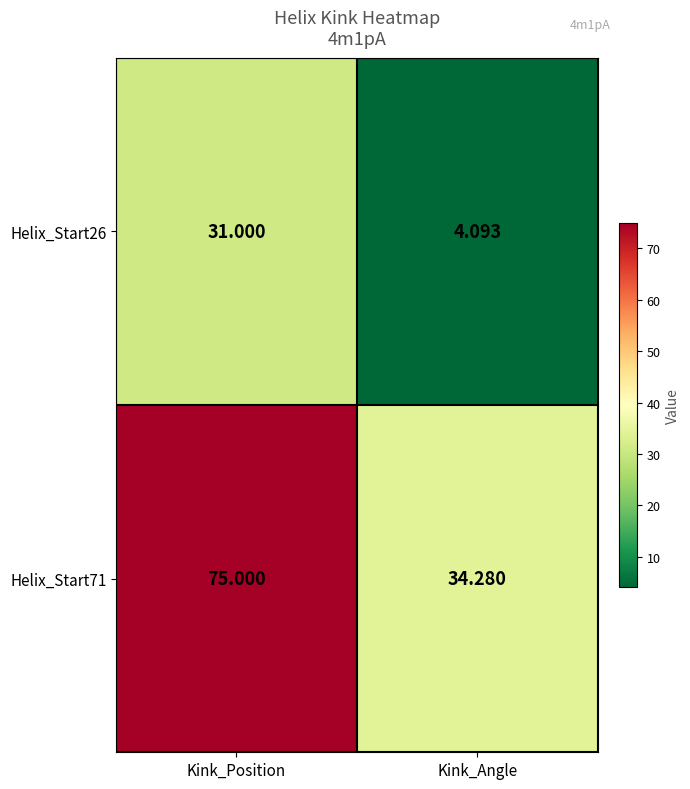

What is the smallest value displayed?

4.1